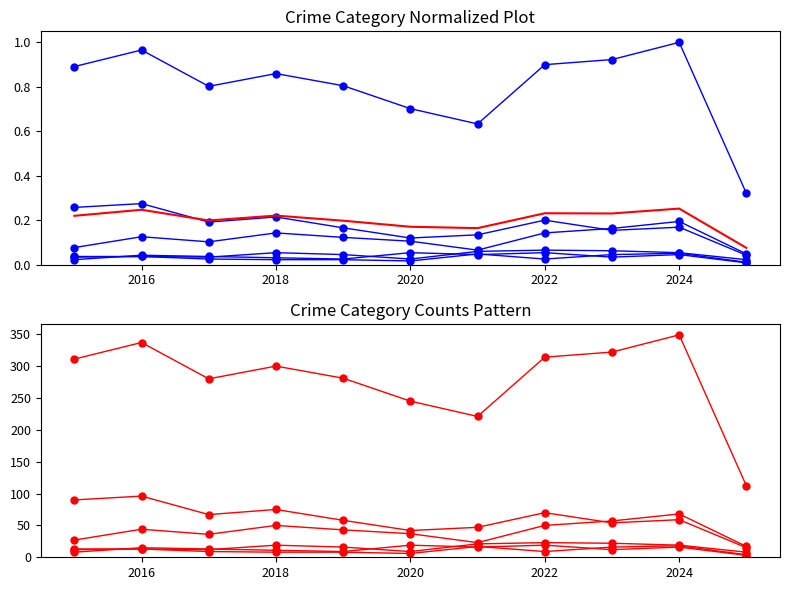

True or false: Burglary and Aggravated Assault cross at least once.

False